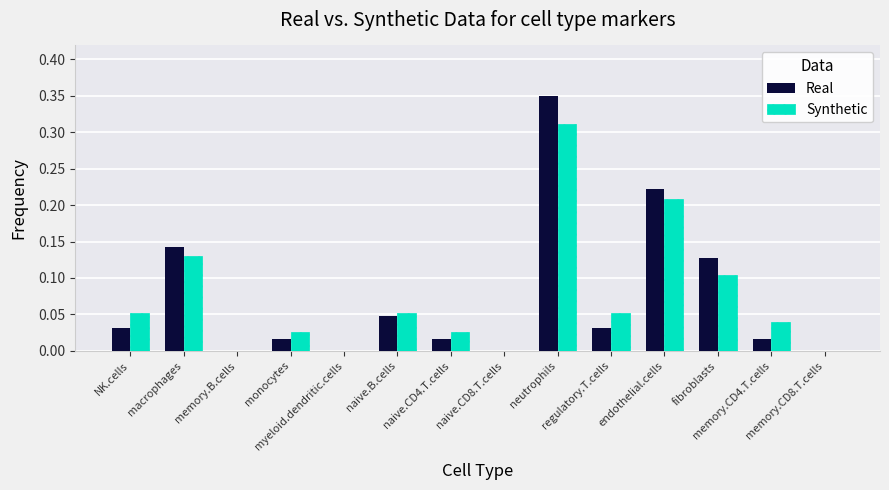

The Real series shows 0.0 at monocytes. True or false?

True